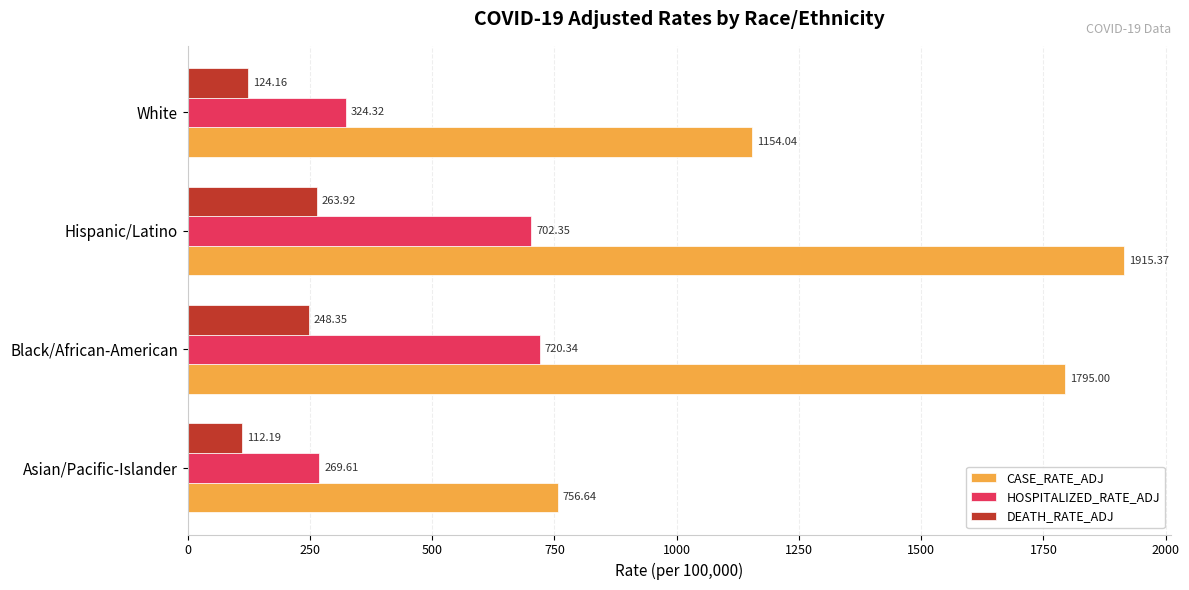

What is the average value of the DEATH_RATE_ADJ series?

187.2